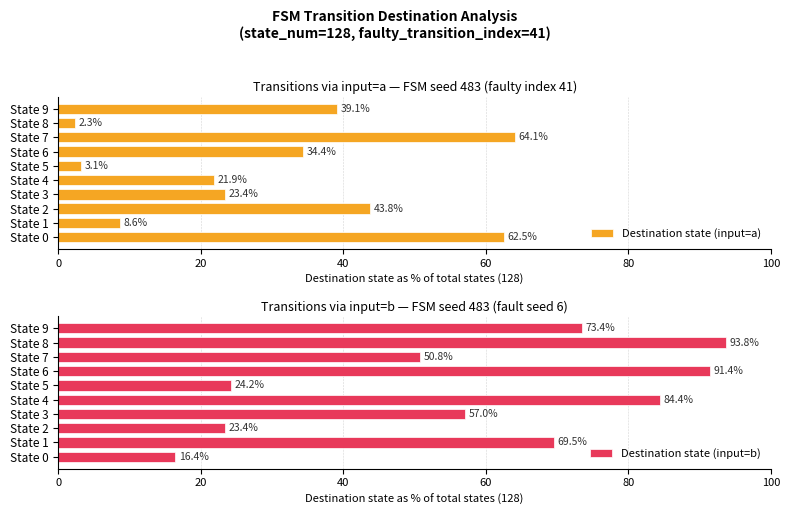

Is it true that Destination state (input=a) equals 34.6 at State 7?

False